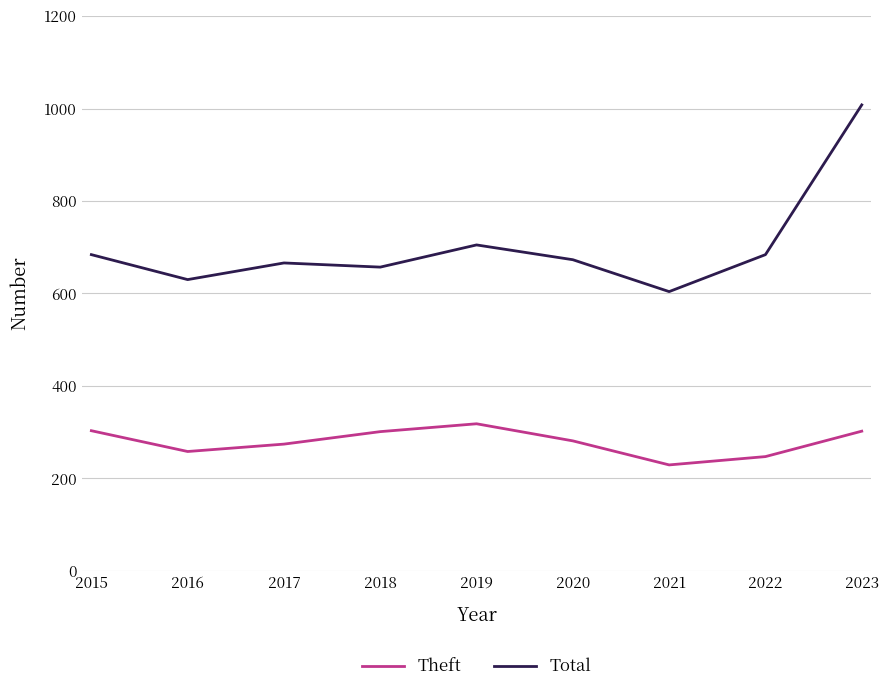

What is the difference between the highest and lowest values at 2022?

437